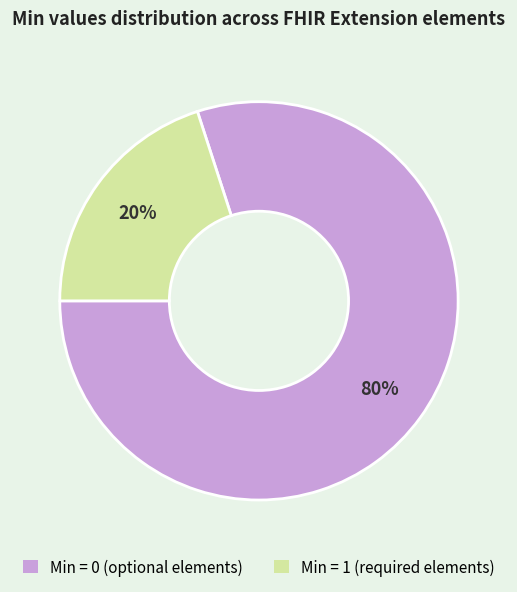

To the nearest percent, what is the difference between the largest and smallest slice percentages?

60%